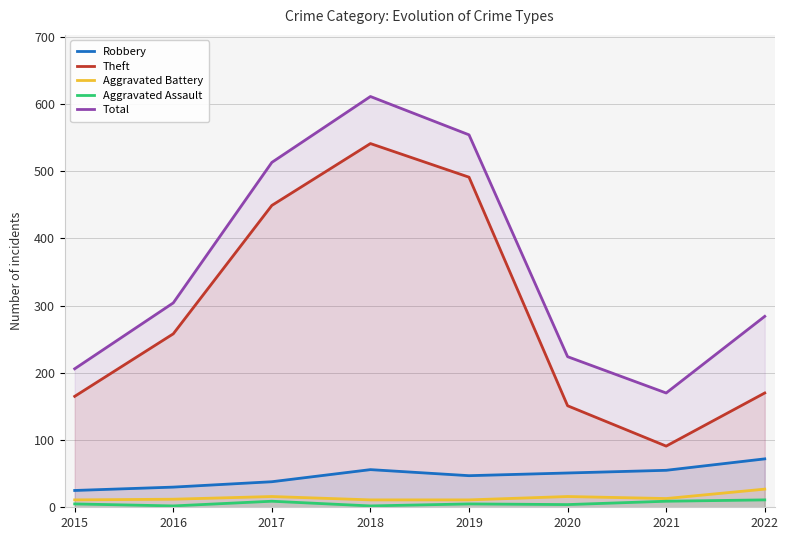

How many interior local valleys does the Aggravated Assault series have?

3